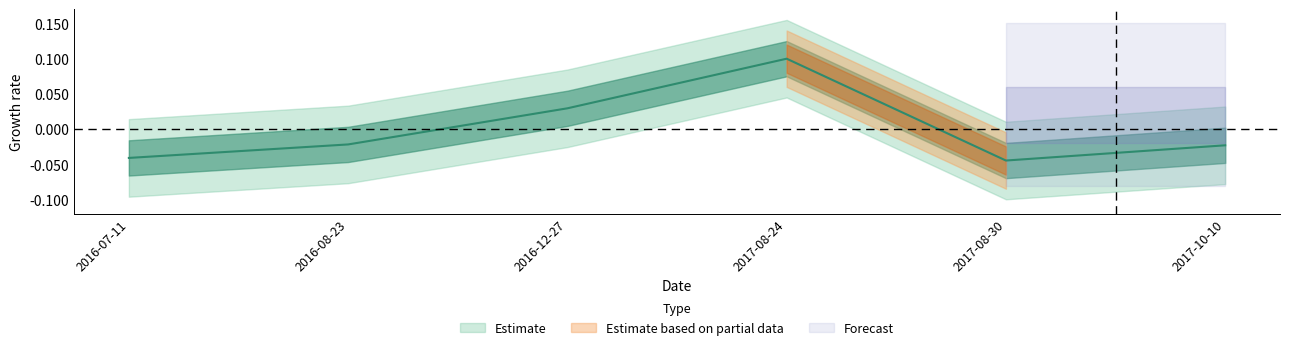

True or false: the data has more than 1 interior local peaks.

False